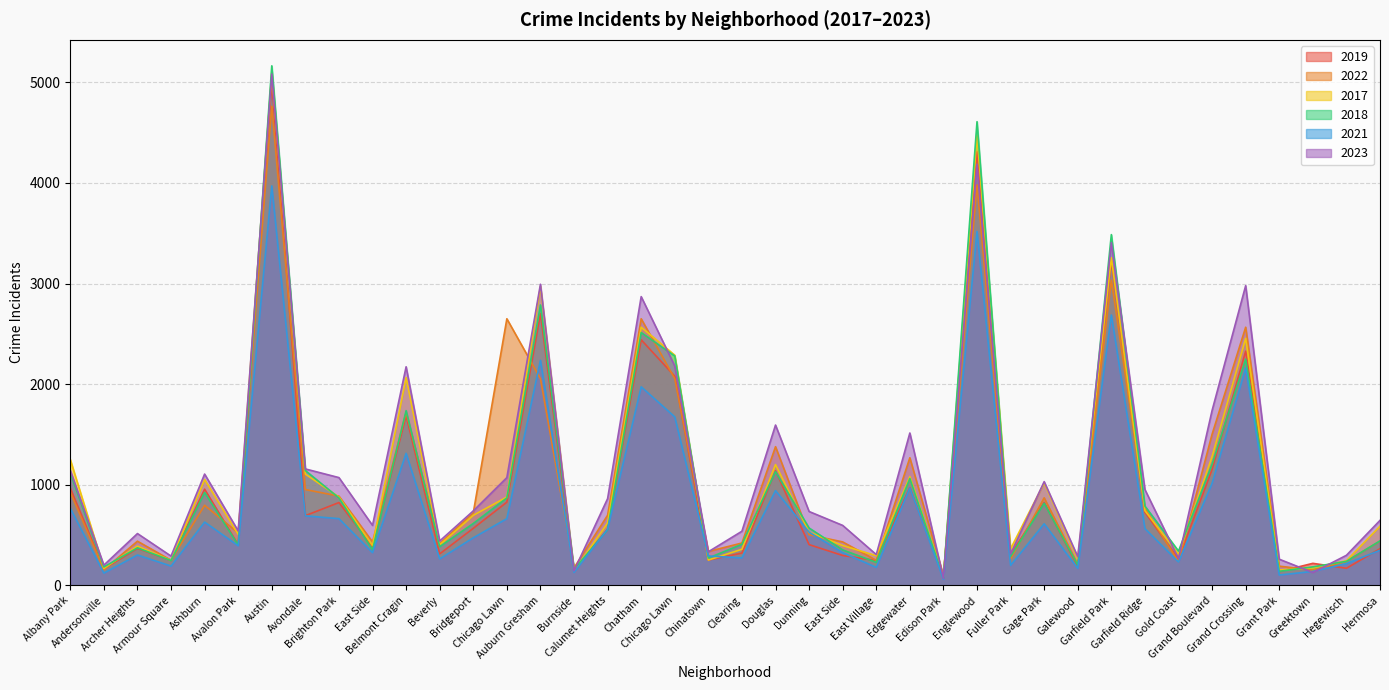

How many data points in 2017 are less than 620?

20